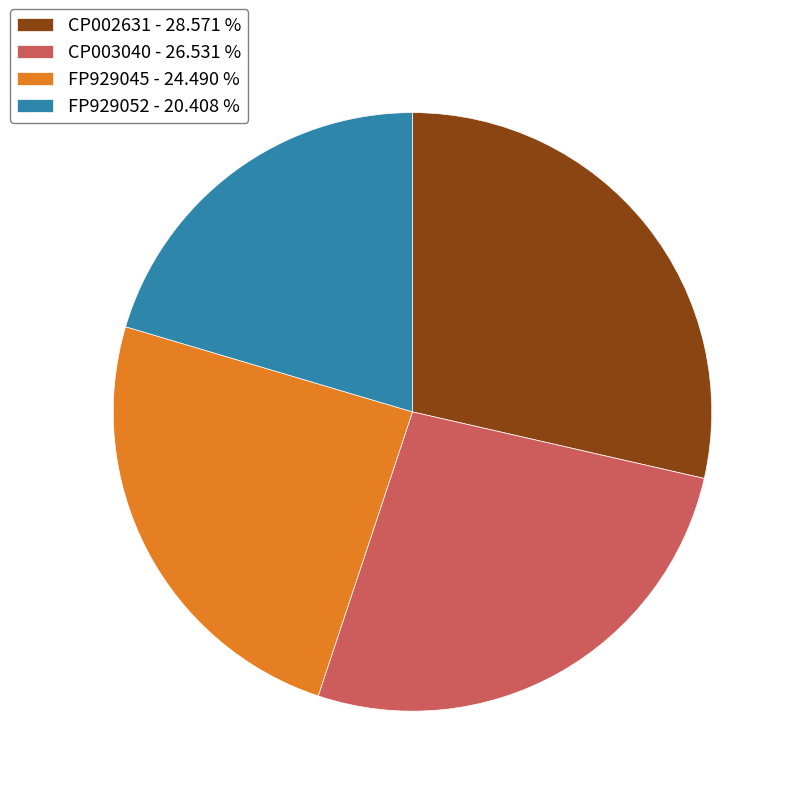

True or false: CP002631 accounts for 17% of the total.

False